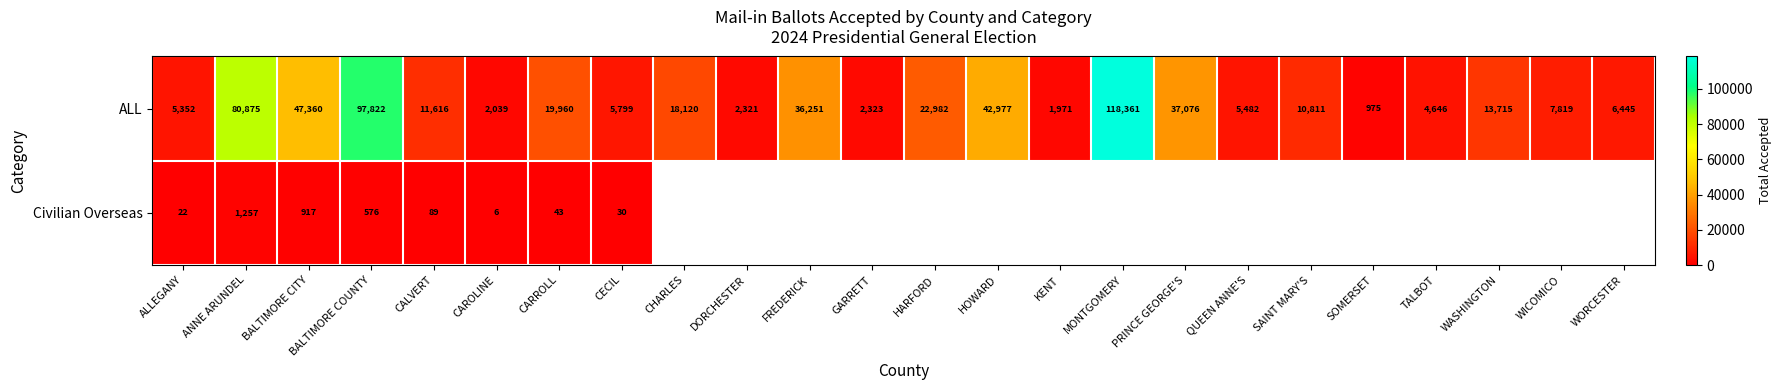

At how many categories does at least one series exceed 75734?

3